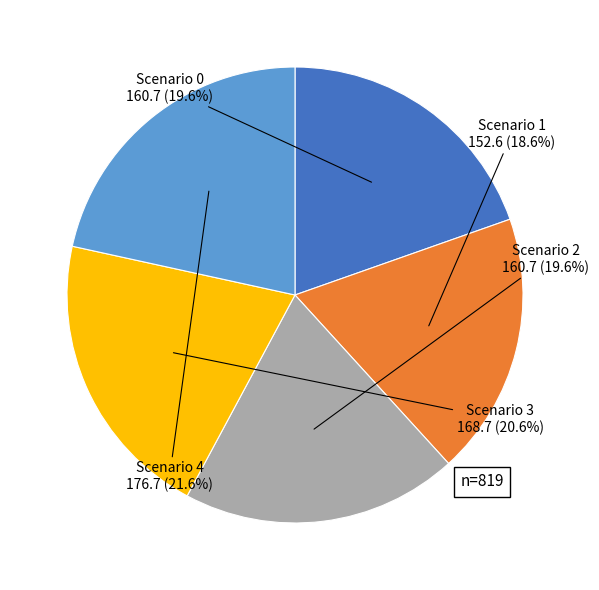

Approximately how many times larger is the value at Scenario 3 compared to Scenario 4?

1.0